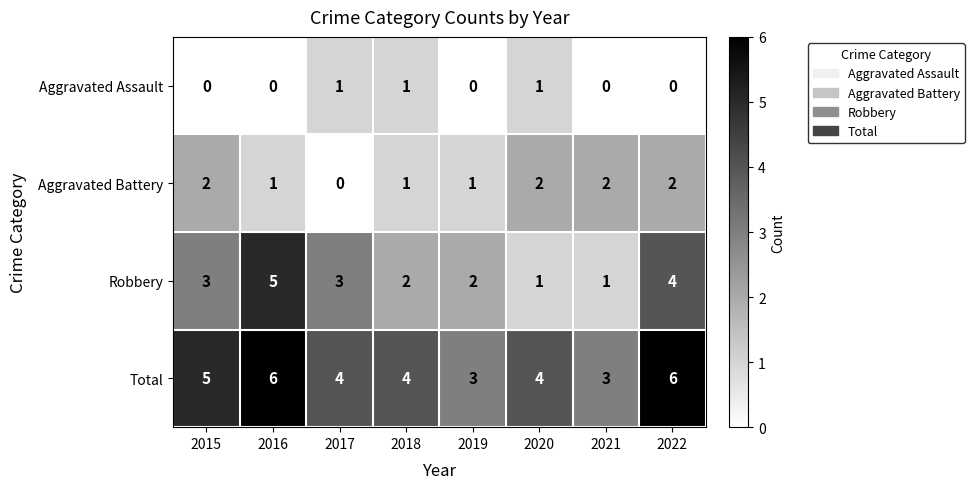

What is the sum of all Total values?

35